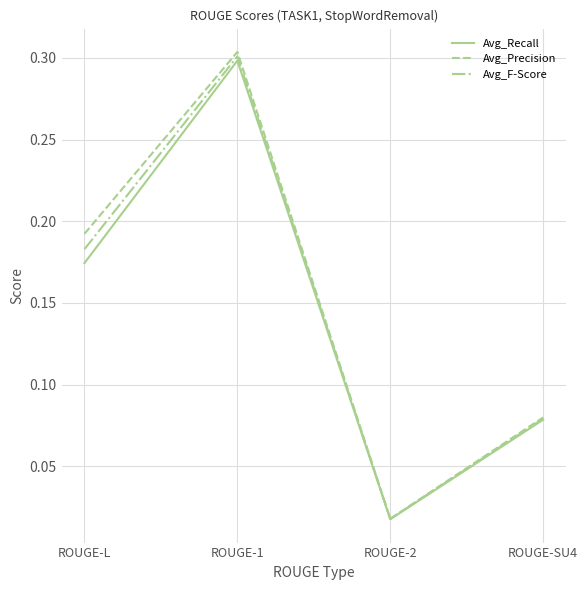

The Avg_Precision series shows 0.0 at ROUGE-SU4. True or false?

False